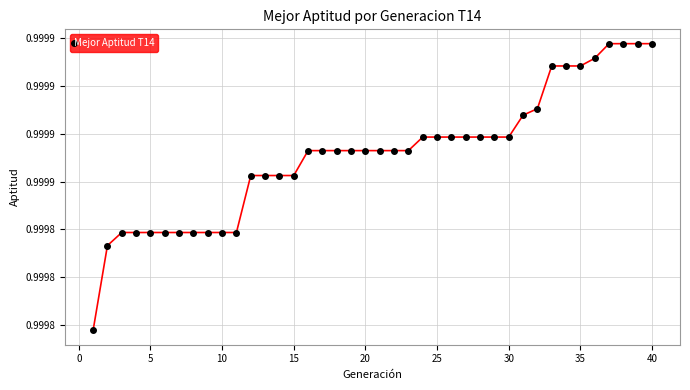

Does the chart have visible grid lines?

Yes